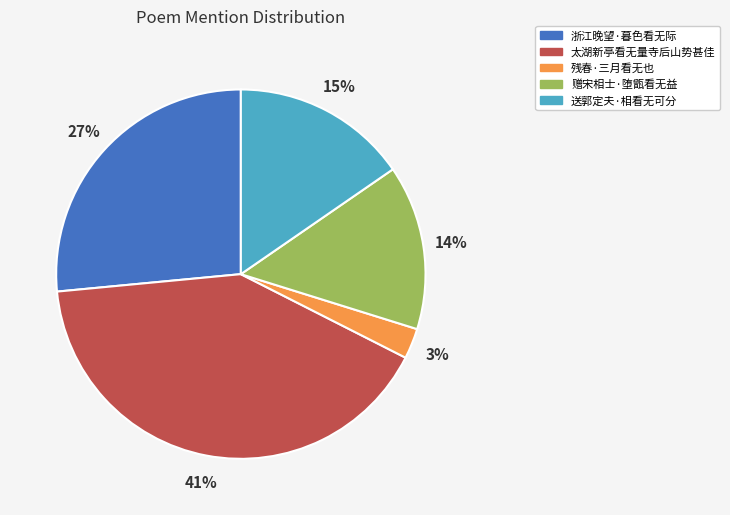

True or false: 送郭定夫·相看无可分 accounts for 28% of the total.

False